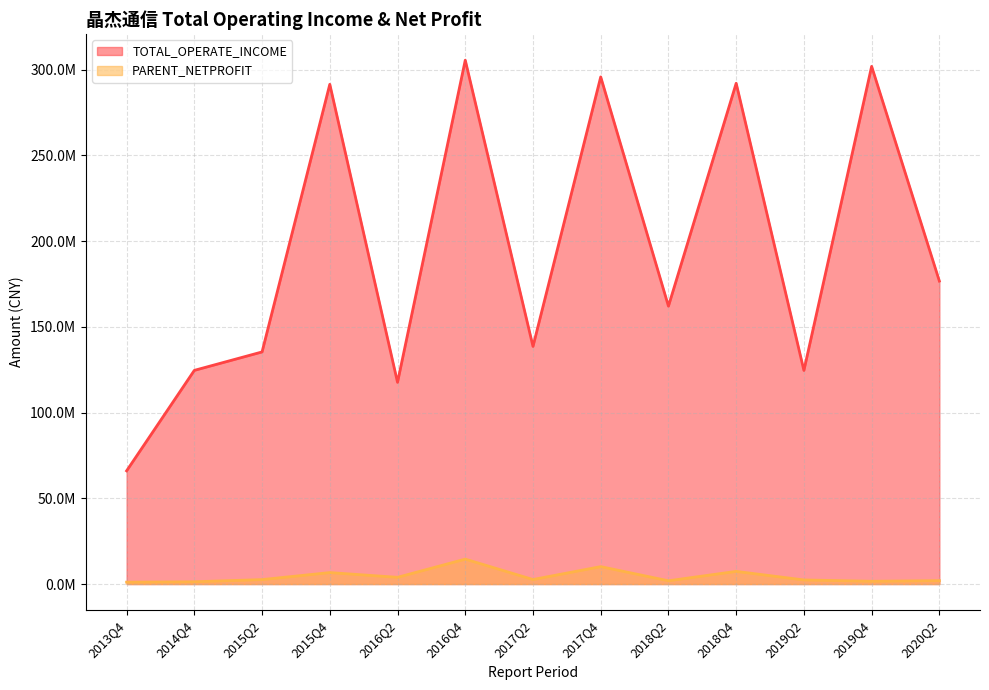

What is the total value across all series at 2014Q4?

125952880.3